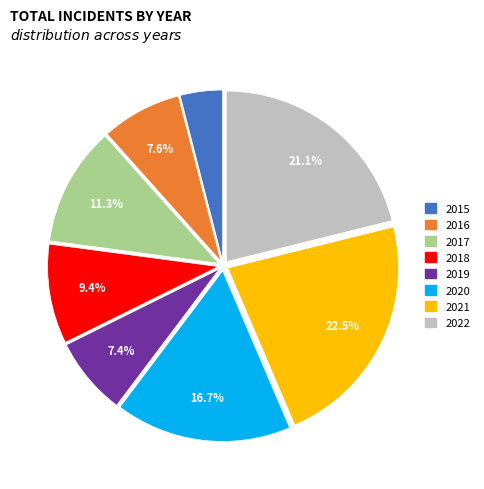

True or false: 2015 accounts for 14% of the total.

False